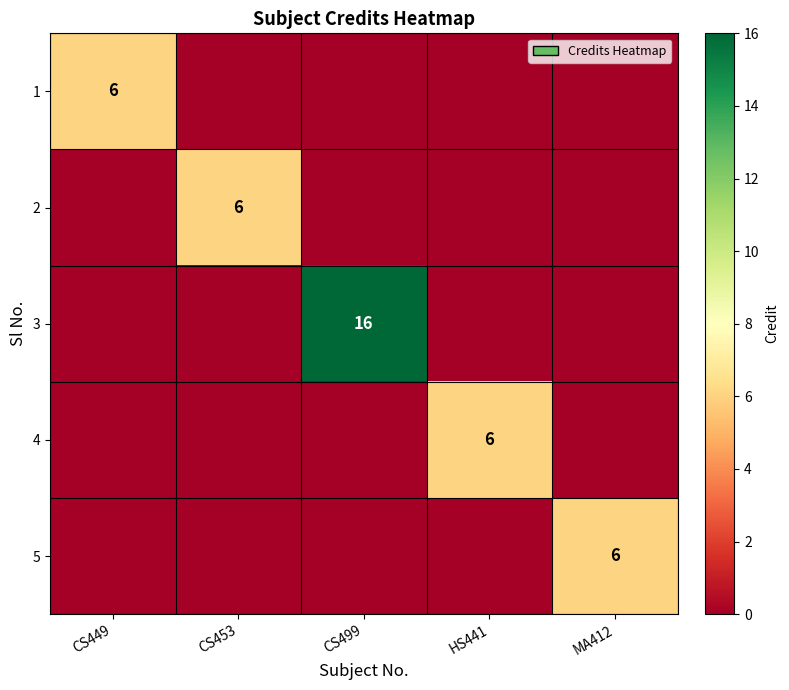

True or false: 4 has a value of 6 at HS441.

True